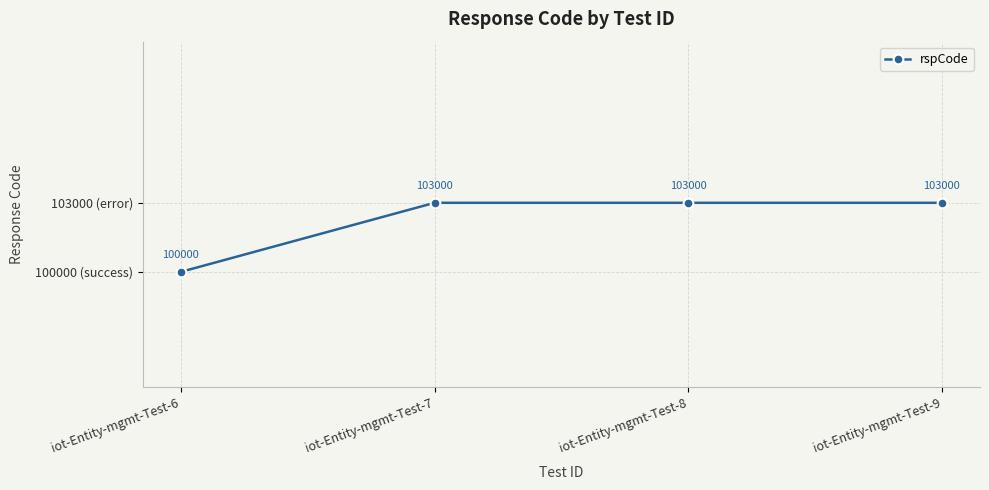

What is the maximum value shown in the chart?

103000